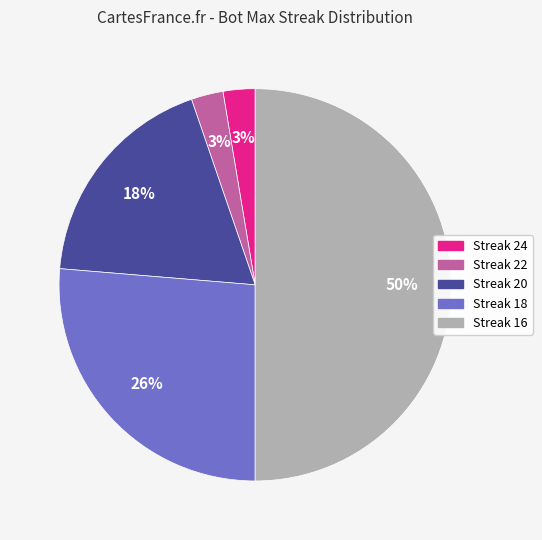

To the nearest percent, what is the difference between the largest and smallest slice percentages?

47%